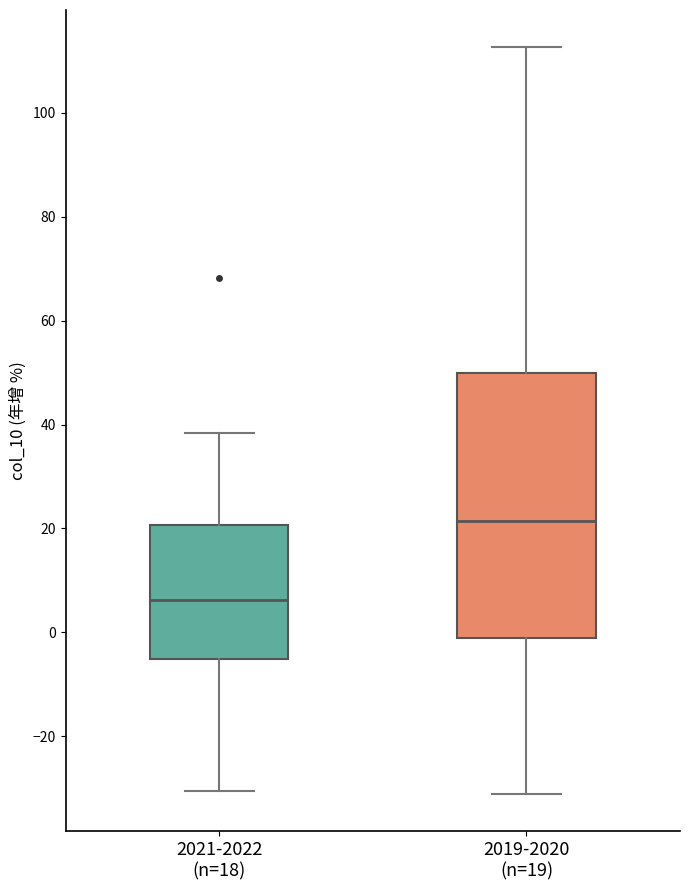

Which box's median line is the highest?

2019-2020 (n=19)